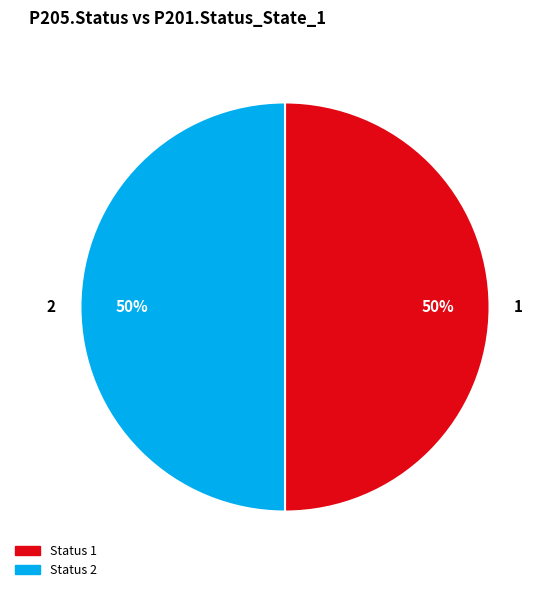

To the nearest percent, what is the combined percentage of 1 and 2?

100%